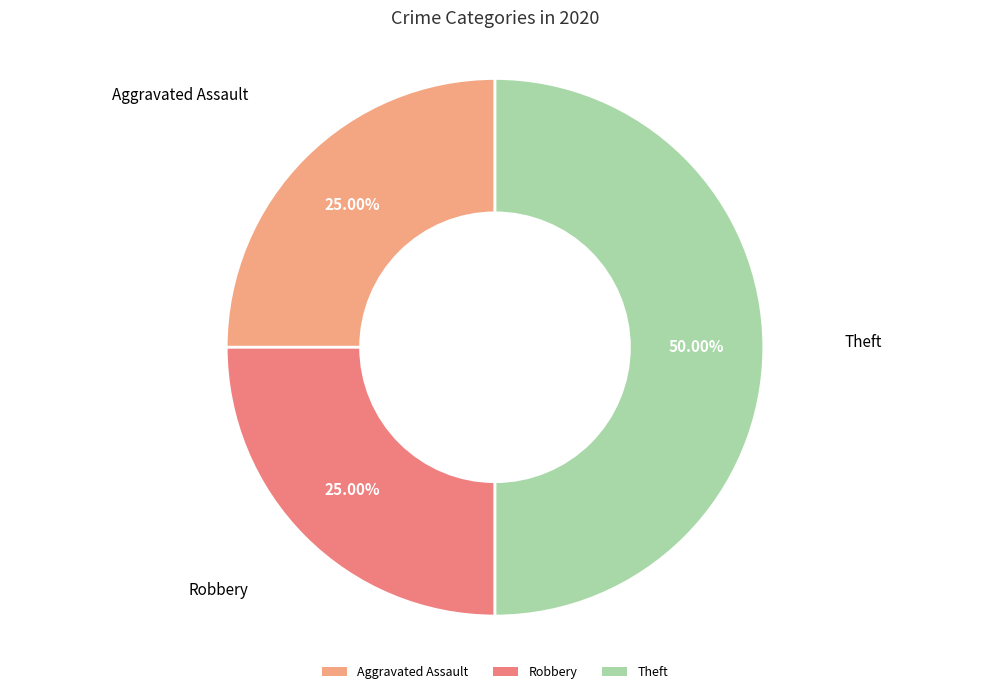

Is Aggravated Assault the majority of the pie?

No